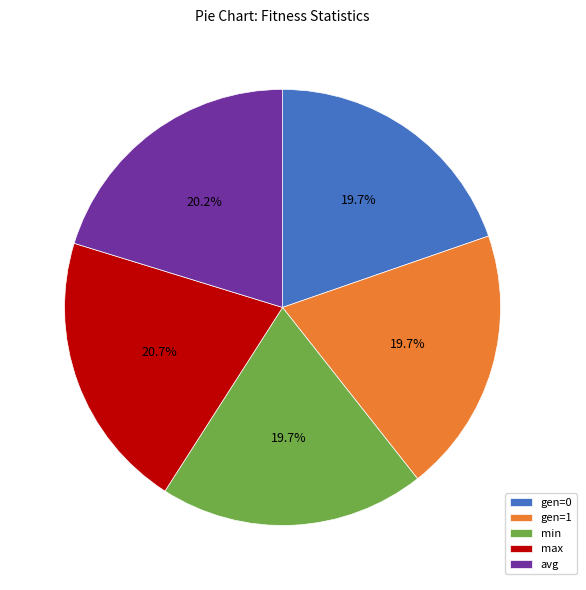

Is there a majority slice in this chart?

No